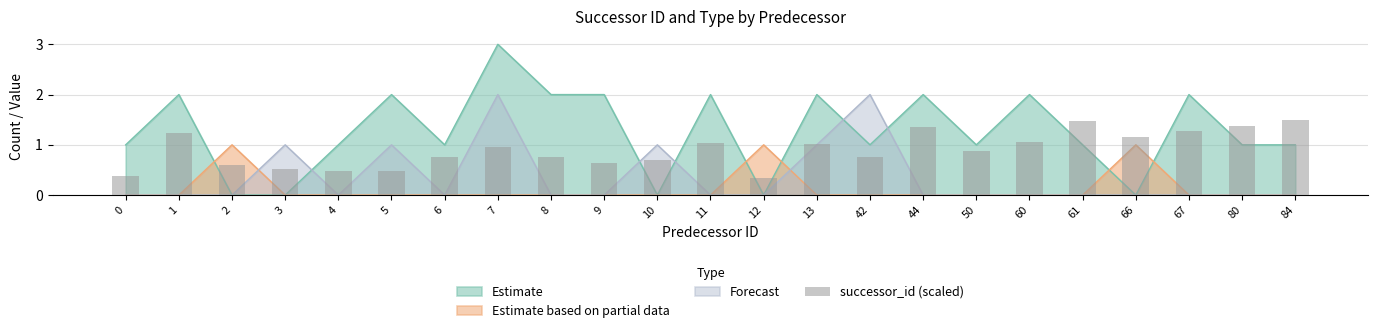

Does the chart contain stacked bars?

No